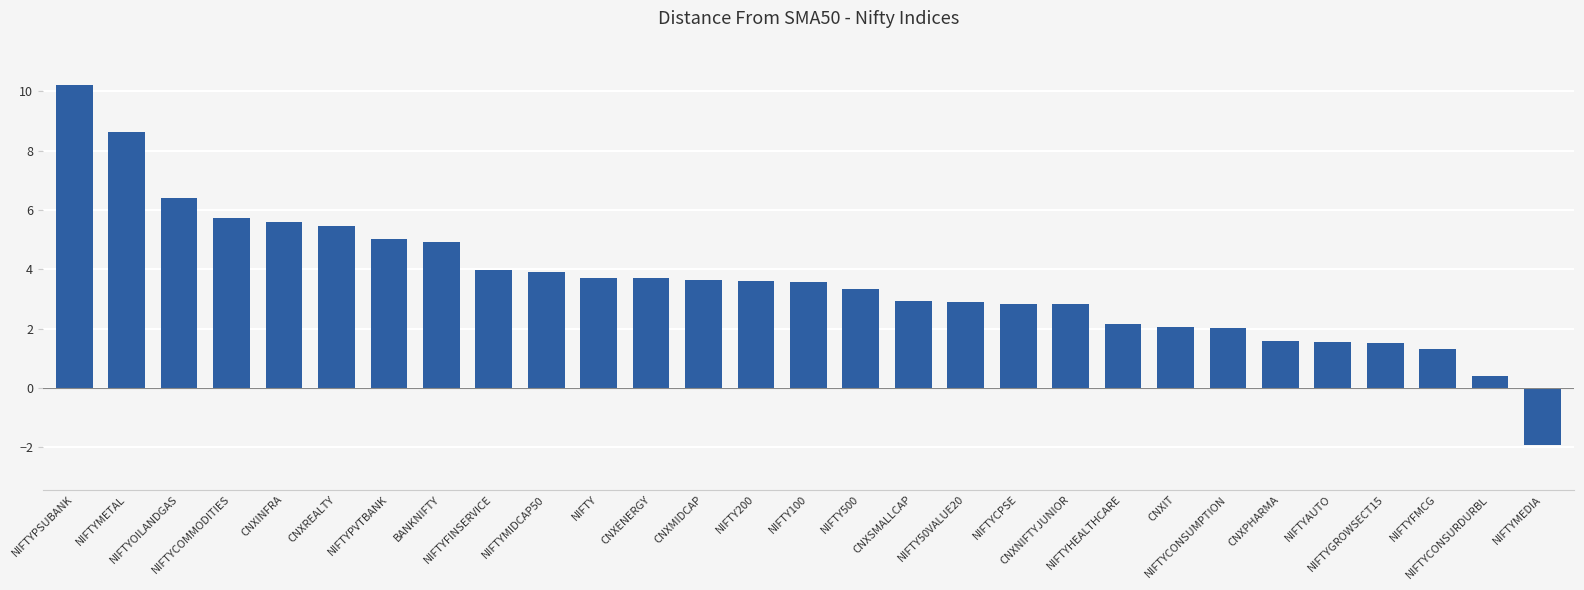

What is the value of the 7th bar from the left?

5.0